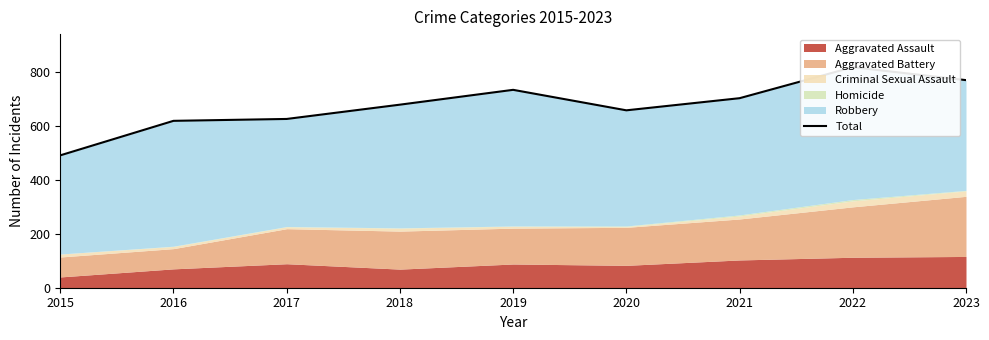

List the labels in order of value, smallest first.

2015, 2016, 2017, 2020, 2018, 2021, 2019, 2023, 2022